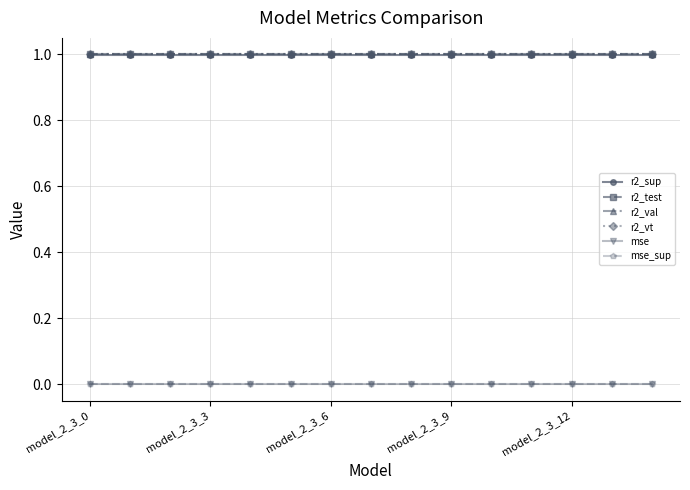

What is the value of the r2_val point at the 5th from the left?

1.0